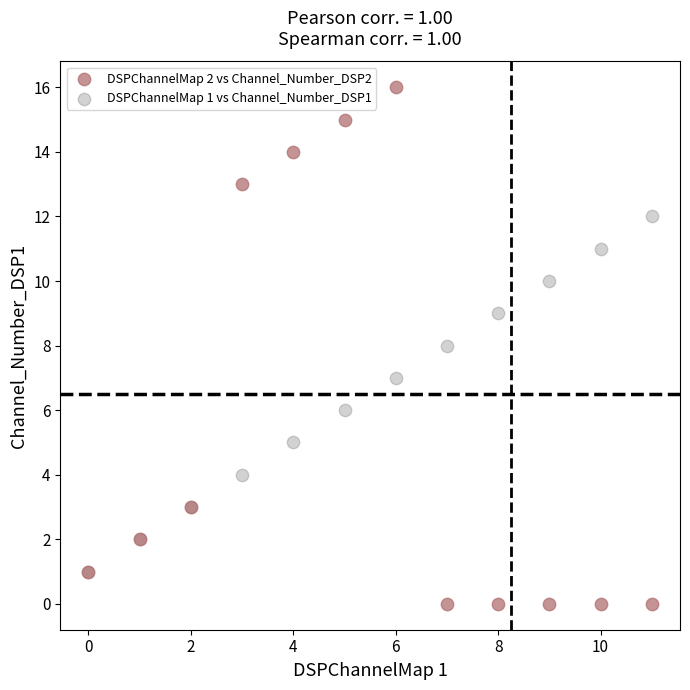

Which series has the widest spread of Y values?

DSPChannelMap 2 vs Channel_Number_DSP2